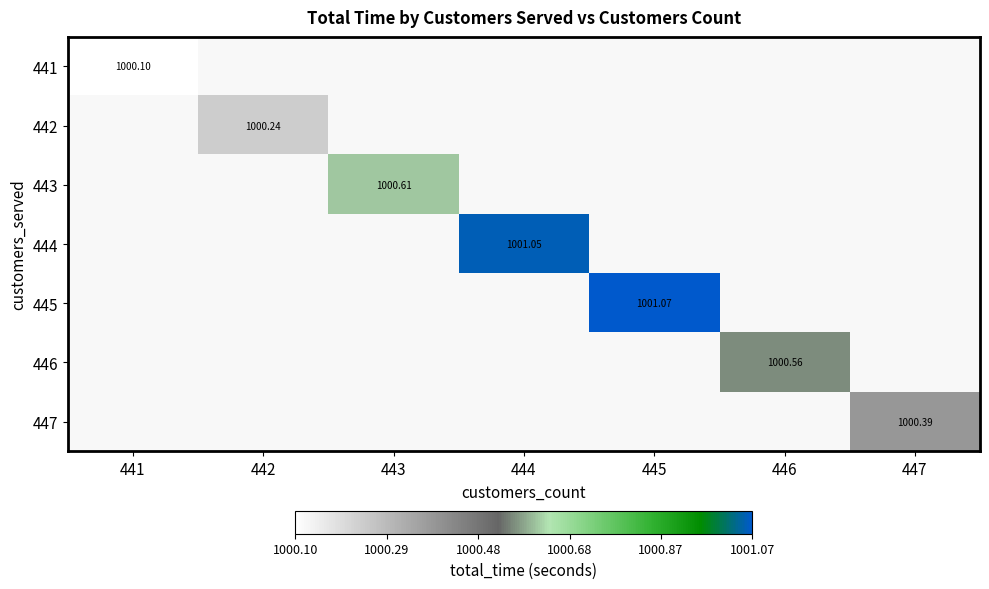

What is the minimum value shown in the chart?

1000.1